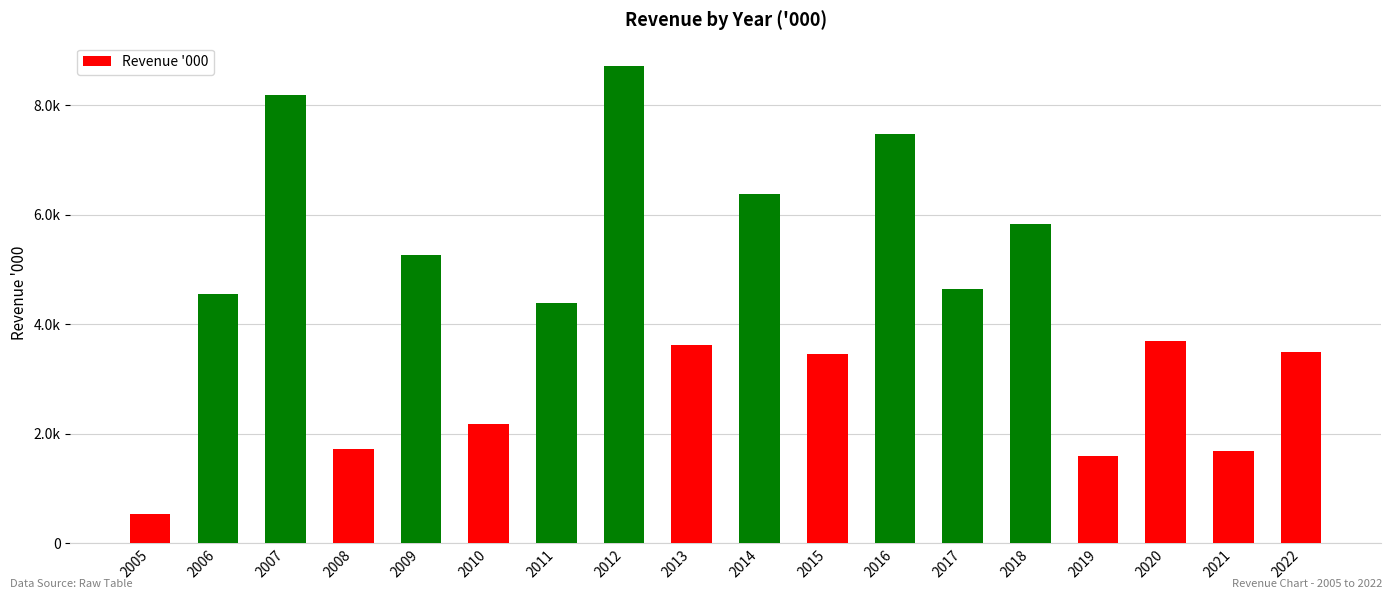

Between 2021 and 2018, which is larger?

2018